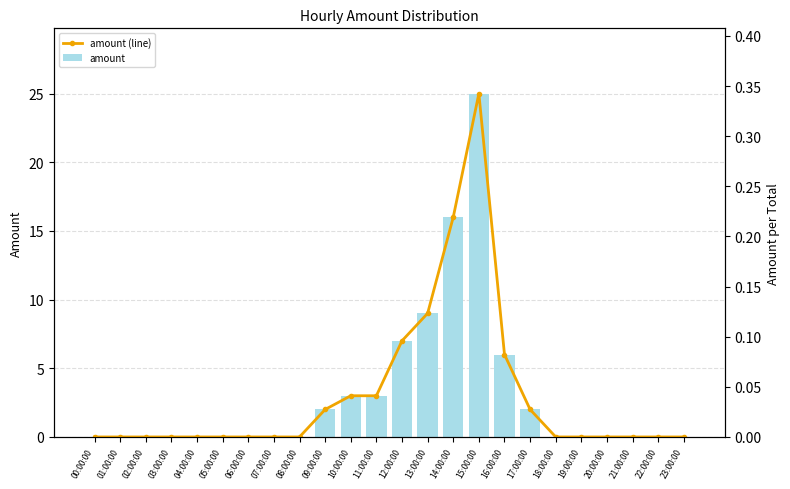

Which series has the widest spread of values?

amount (line)